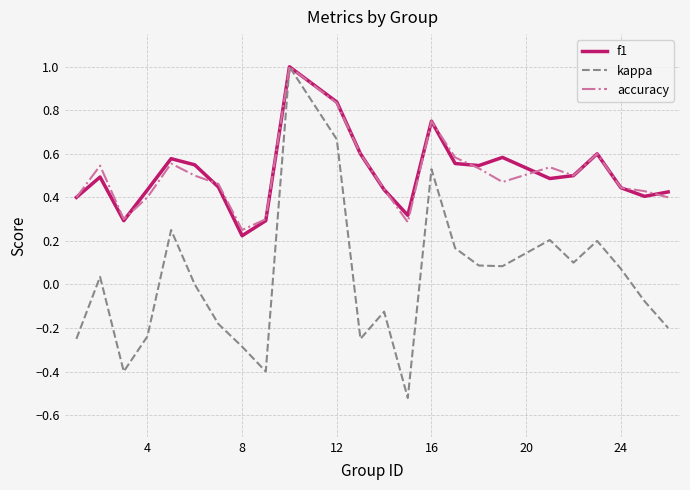

Which series has the widest spread of values?

kappa